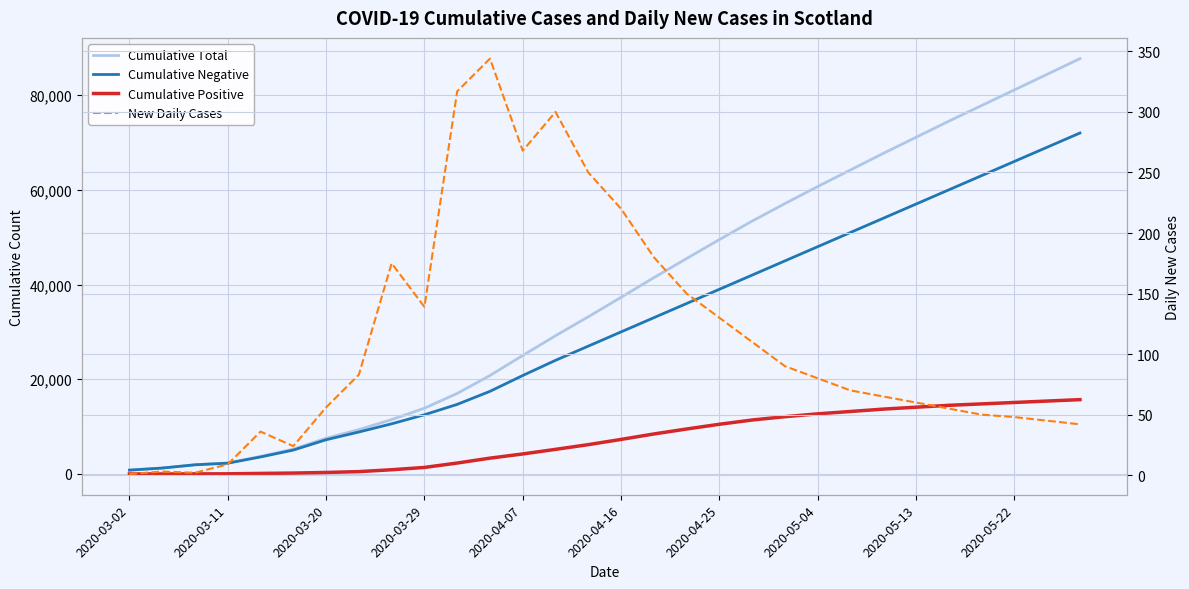

What is the average value of the Cumulative Positive series?

7107